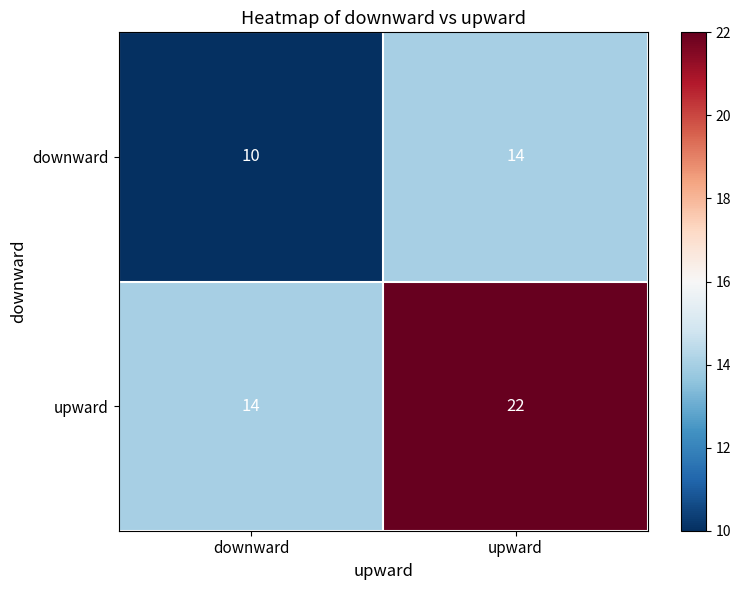

What is the average value of the upward series?

18